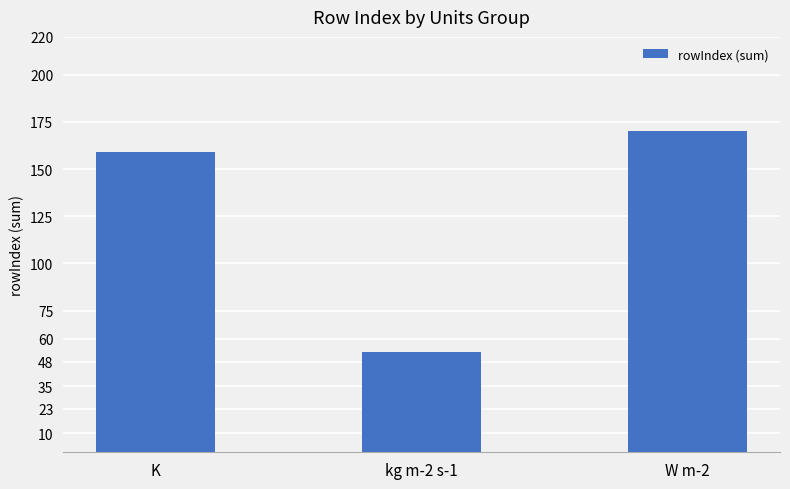

How many data points does each series have?

3